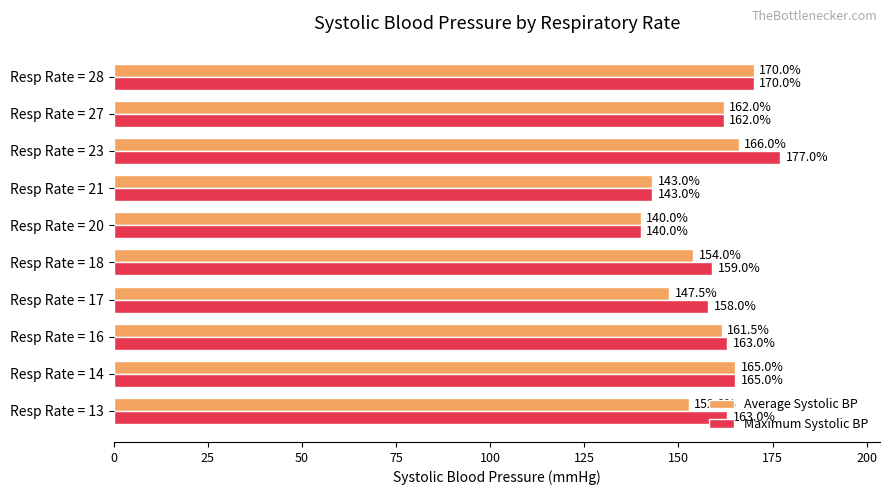

True or false: Maximum Systolic BP has a value of 49.4 at Resp Rate = 16.

False